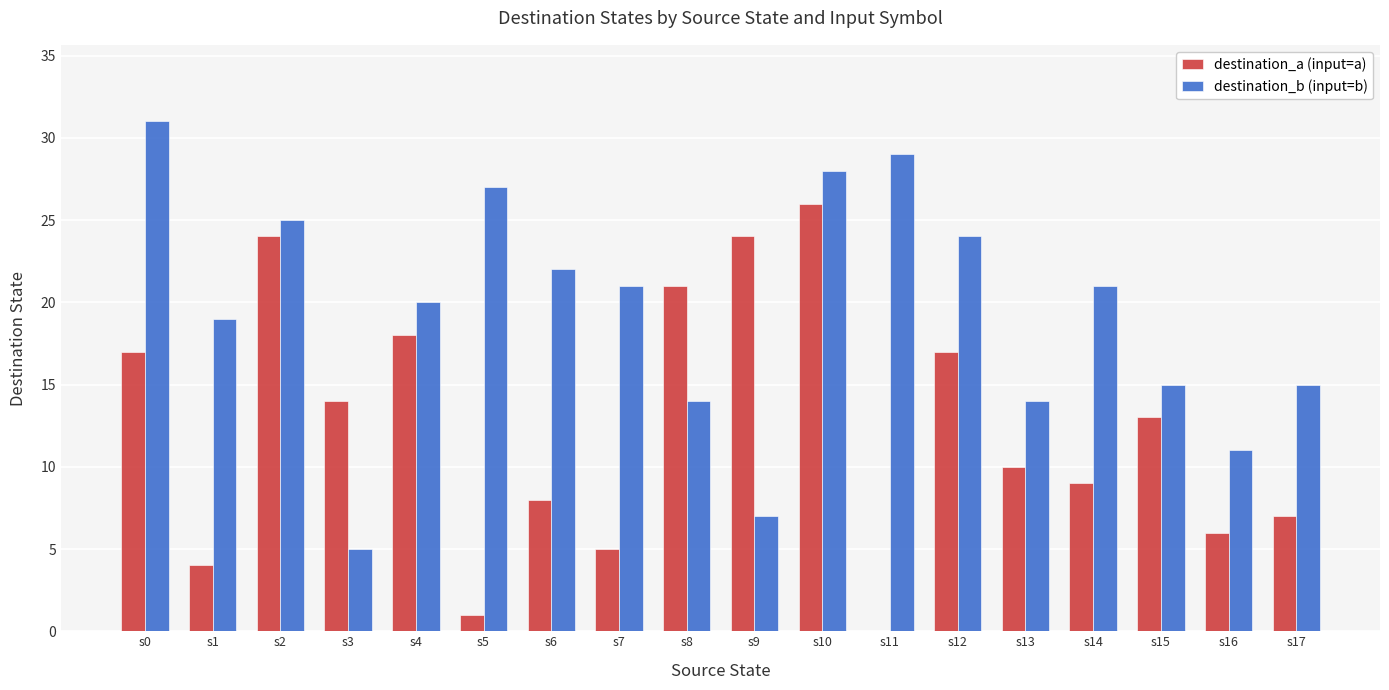

What is the highest value of the destination_b (input=b) series?

31